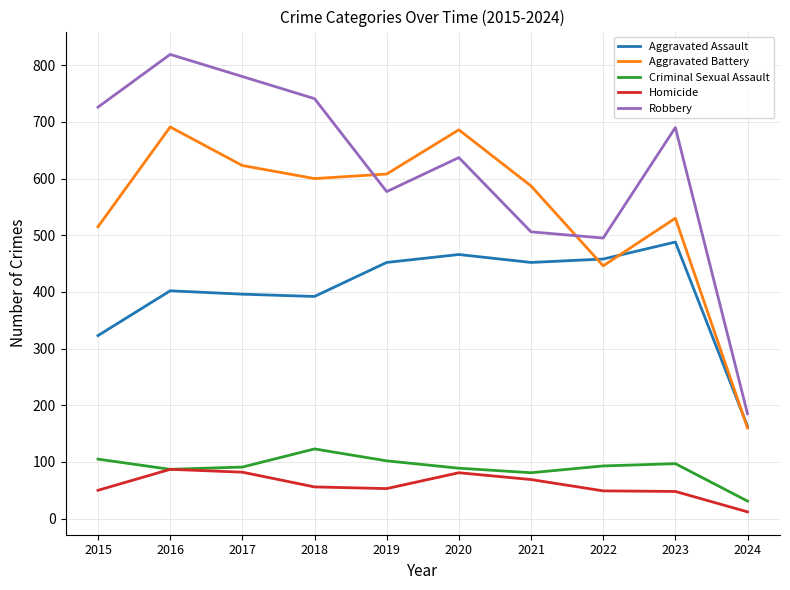

In Aggravated Assault, how many points are lower than both neighbors (excluding endpoints)?

2